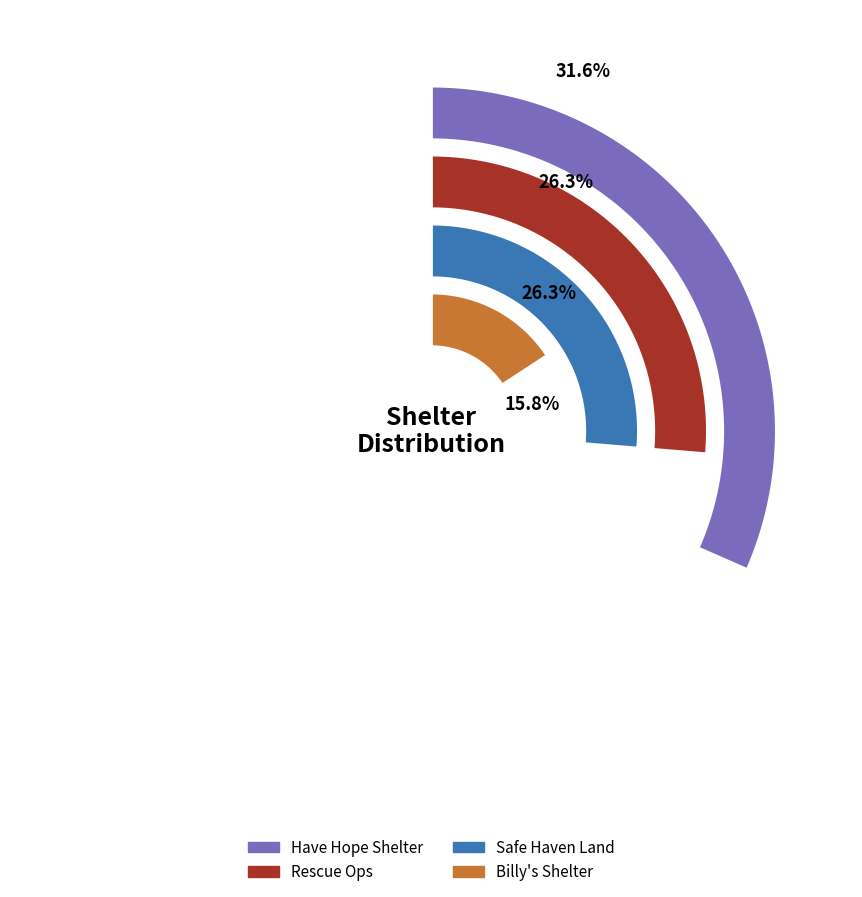

What is the change in value from Have Hope Shelter to Safe Haven Land?

-1